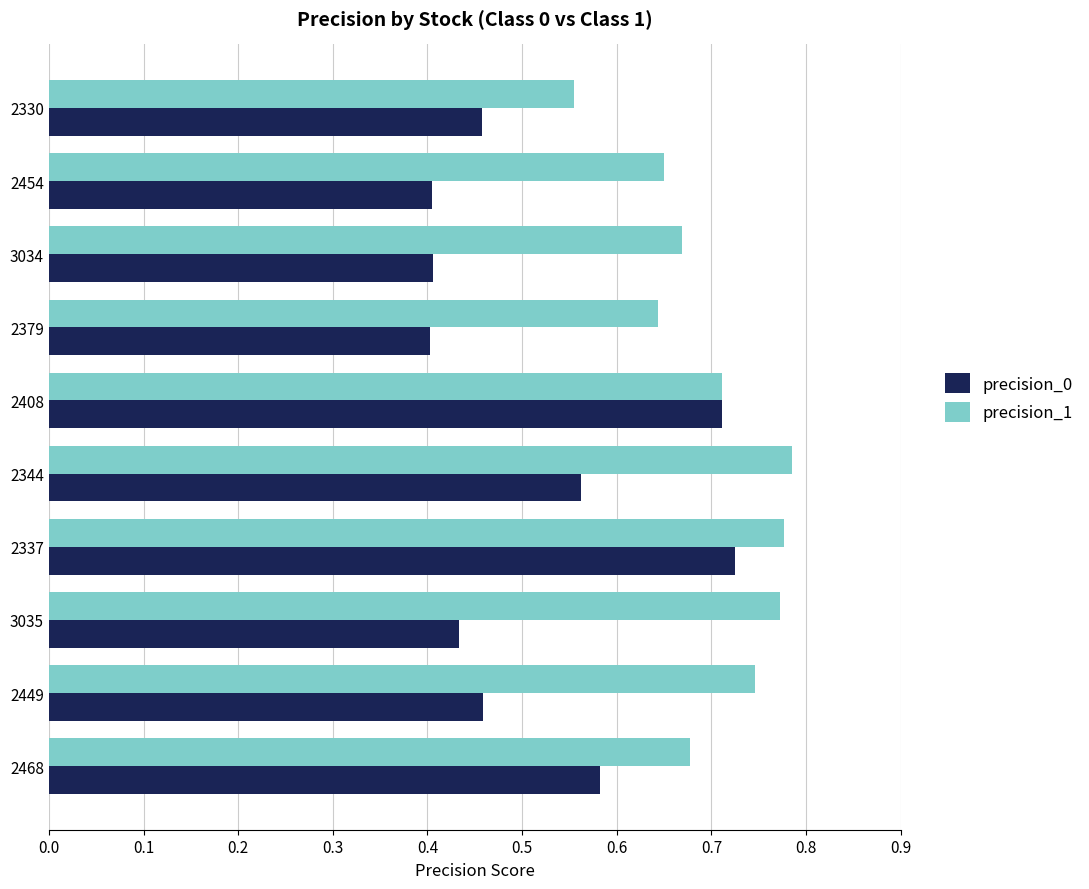

What is the sum of all precision_0 values?

5.1